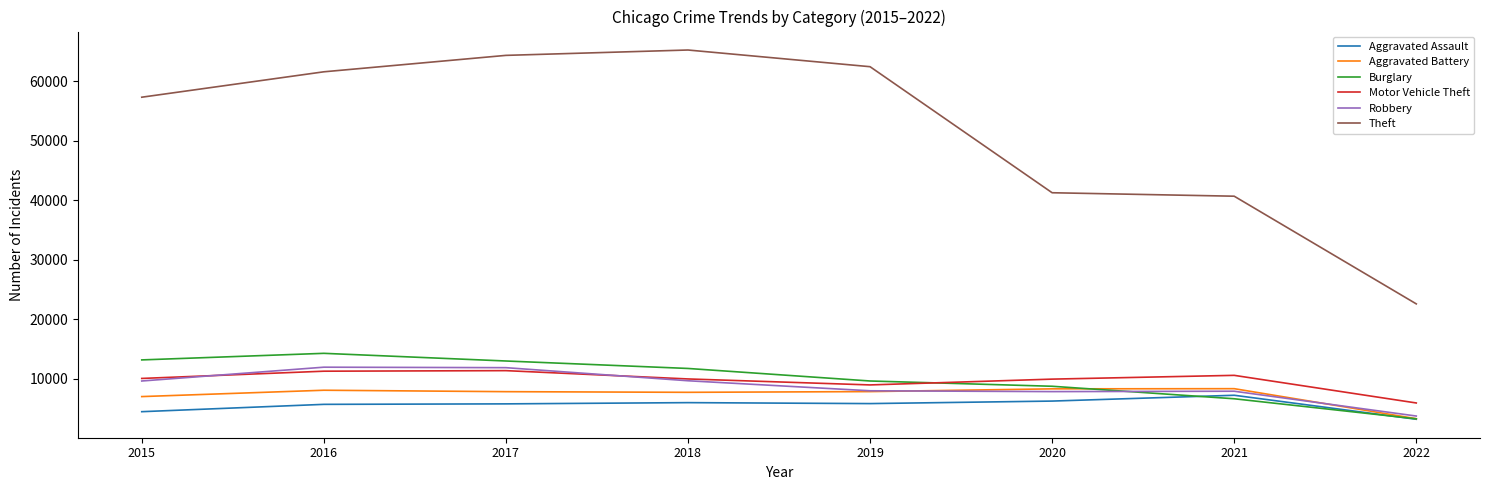

What is the total value across all series at 2018?

110425